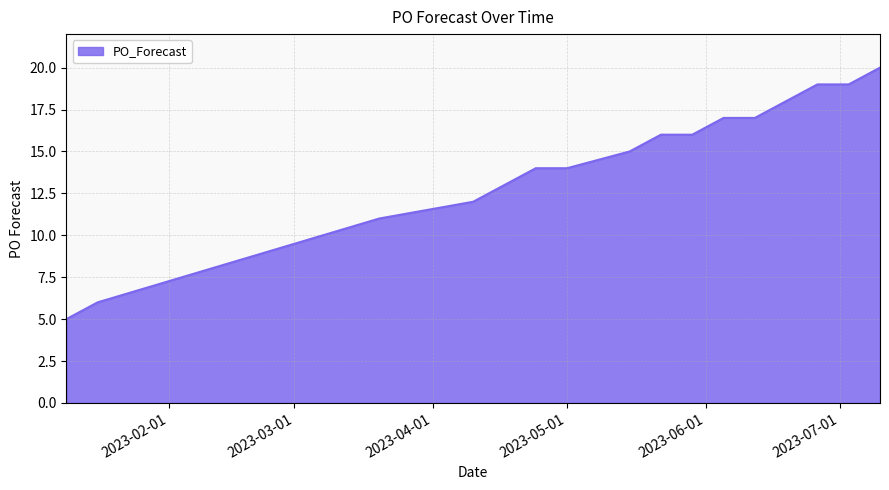

What is the difference between the maximum and minimum values?

15